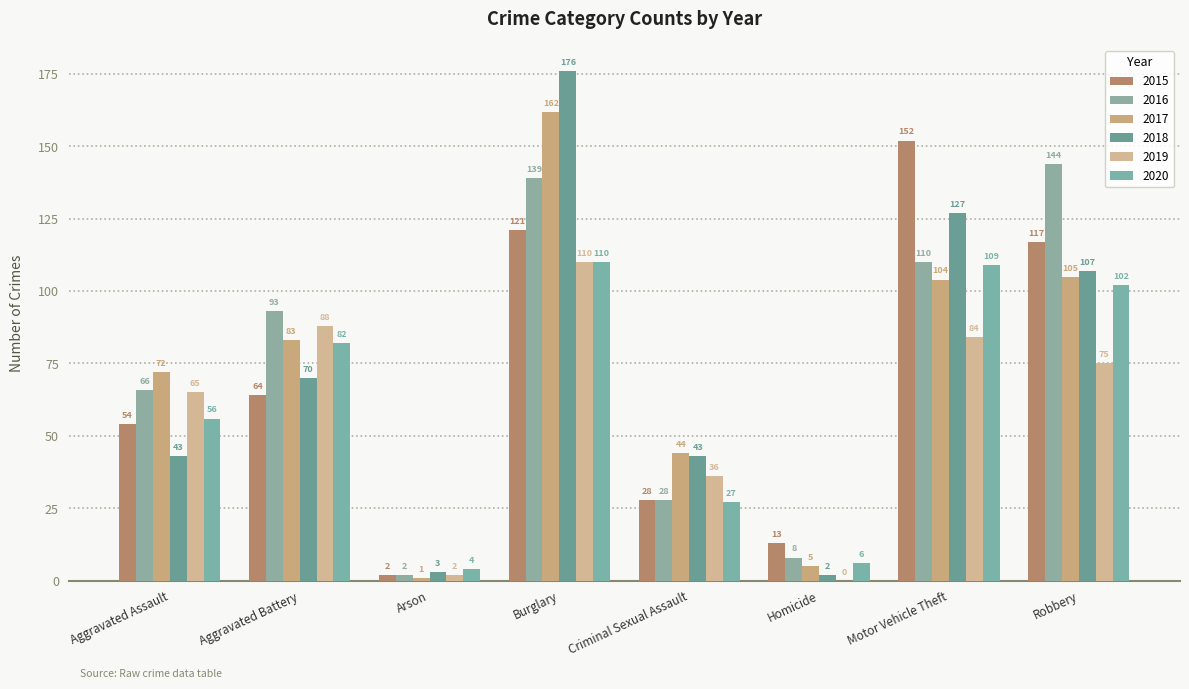

How many categories are shown in the chart?

8